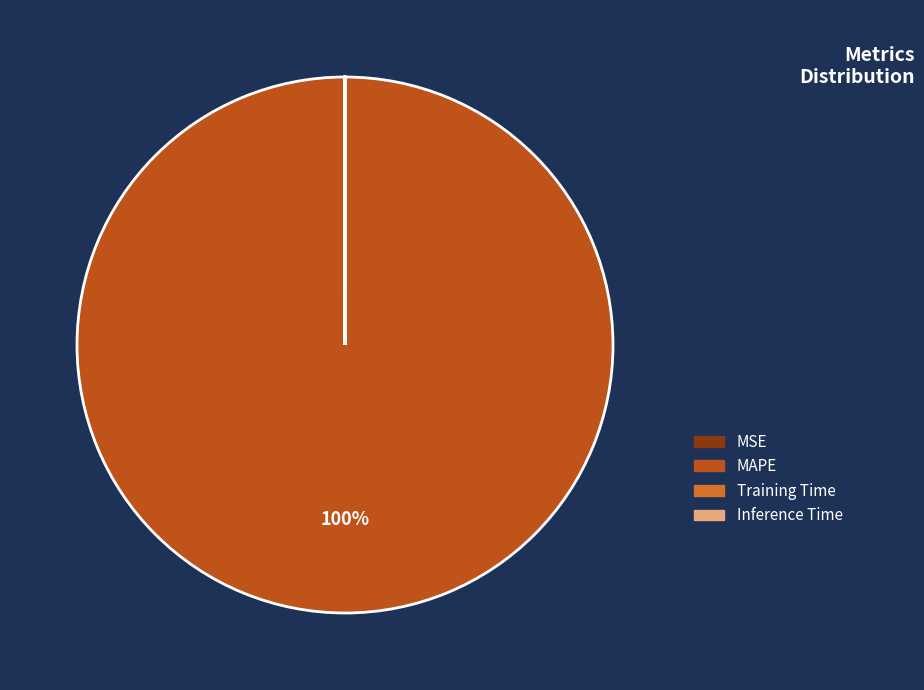

To the nearest percent, what portion does MAPE represent?

100%